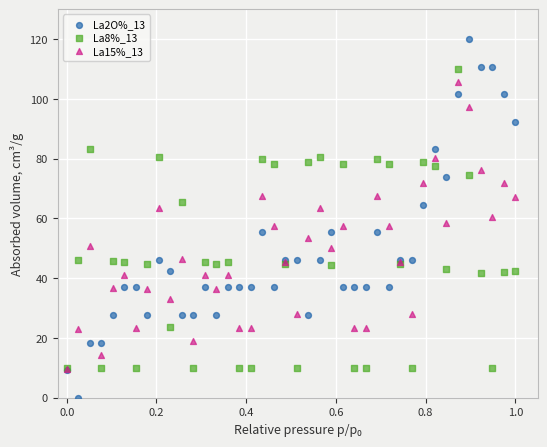

Which series has the largest Y range (max minus min)?

La2O%_13